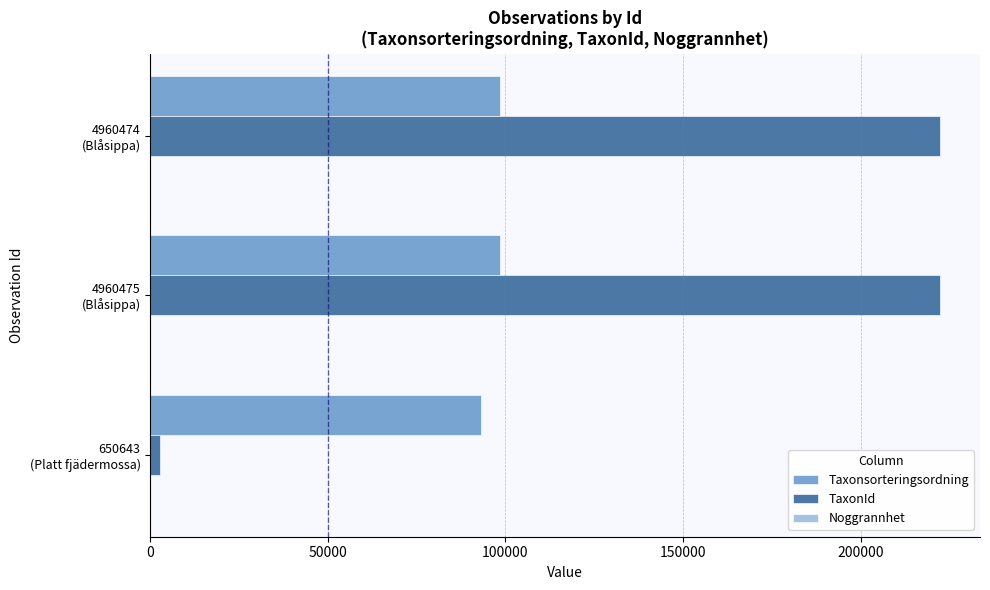

Which series has the largest total across all categories?

TaxonId